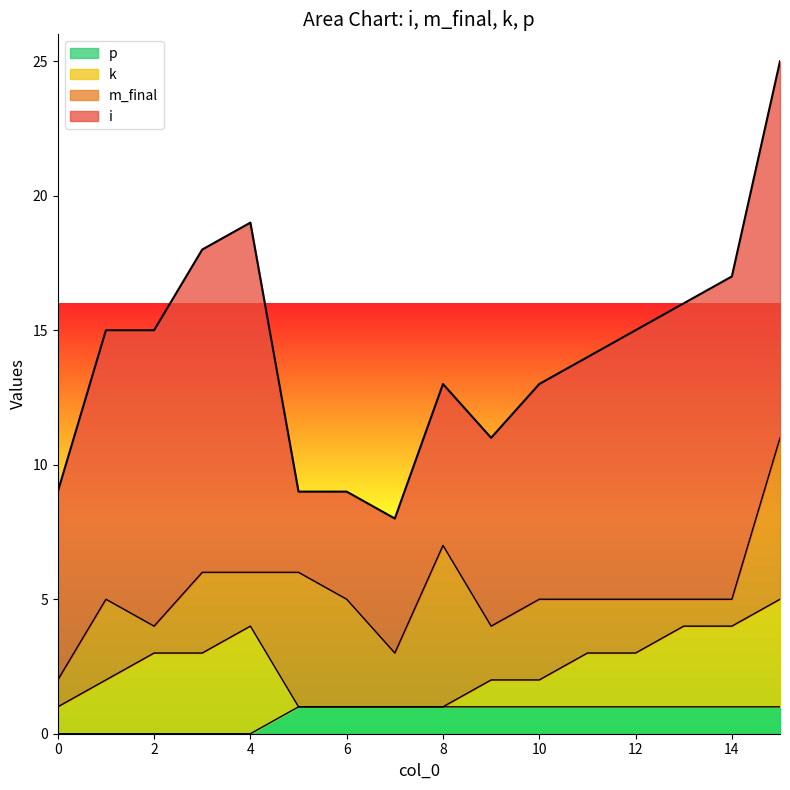

Between 14 and 8, which is larger?

14